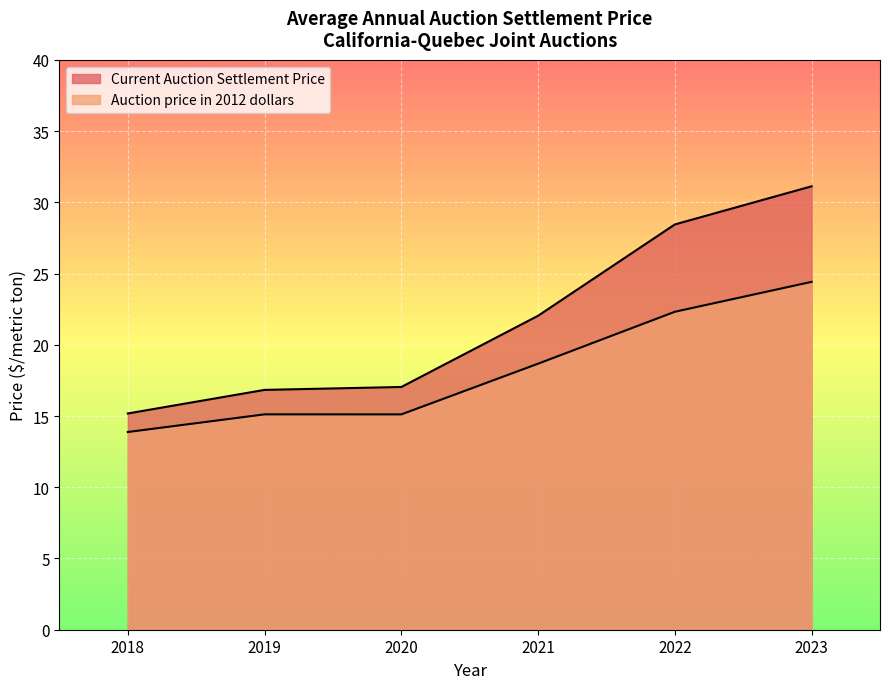

At which category does the chart reach its peak across all series?

2023